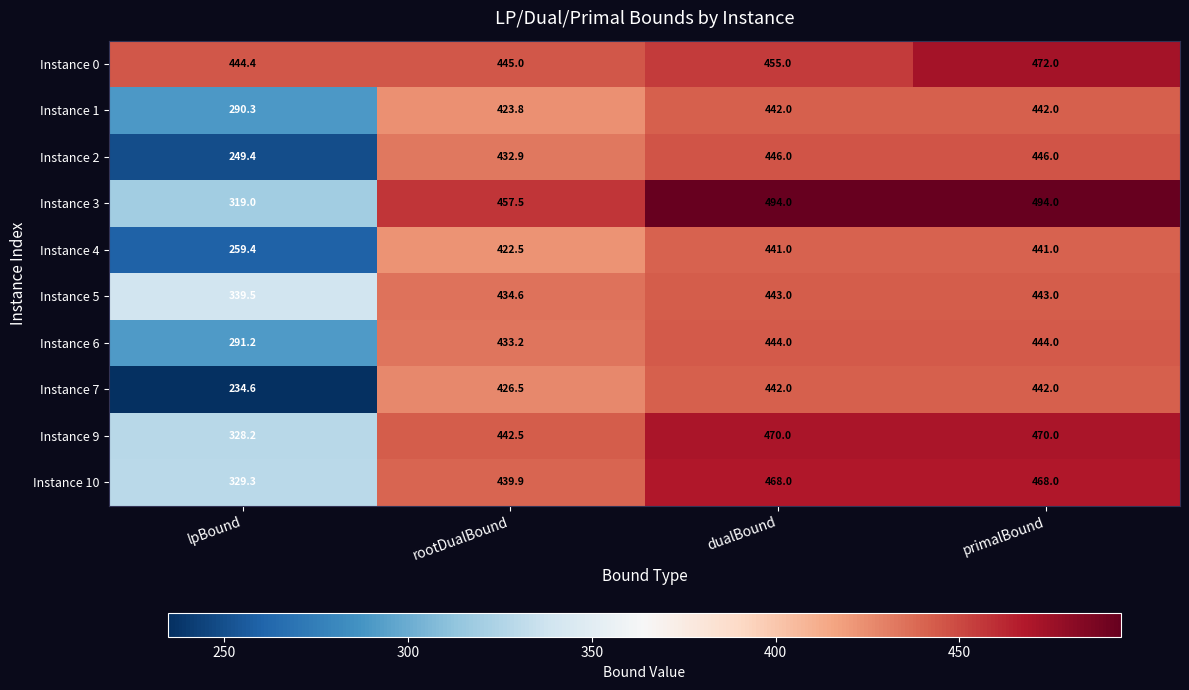

Which series has the largest range (max minus min)?

Instance 7